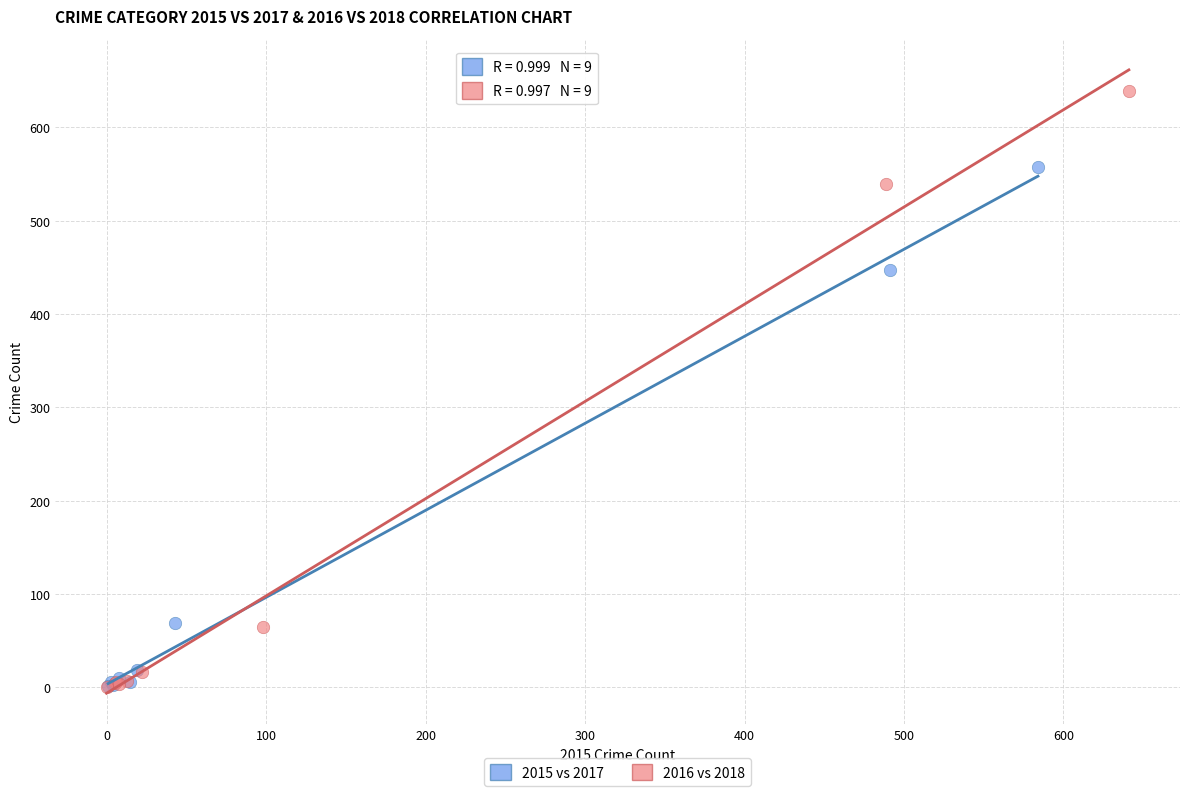

What are all the series names shown in the legend?

2015 vs 2017, 2016 vs 2018